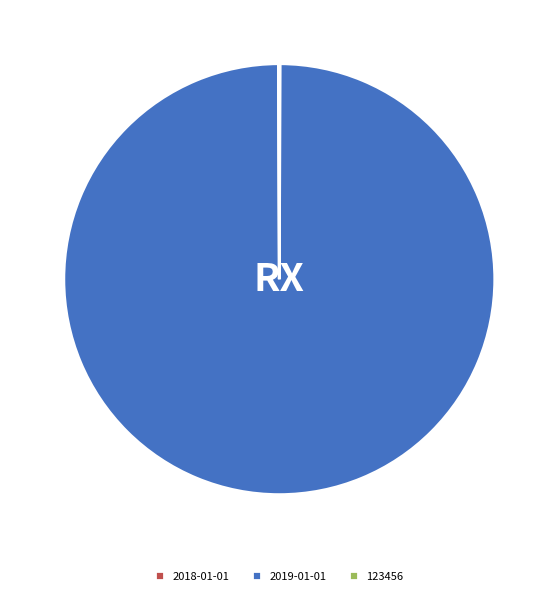

Is there a majority slice in this chart?

Yes